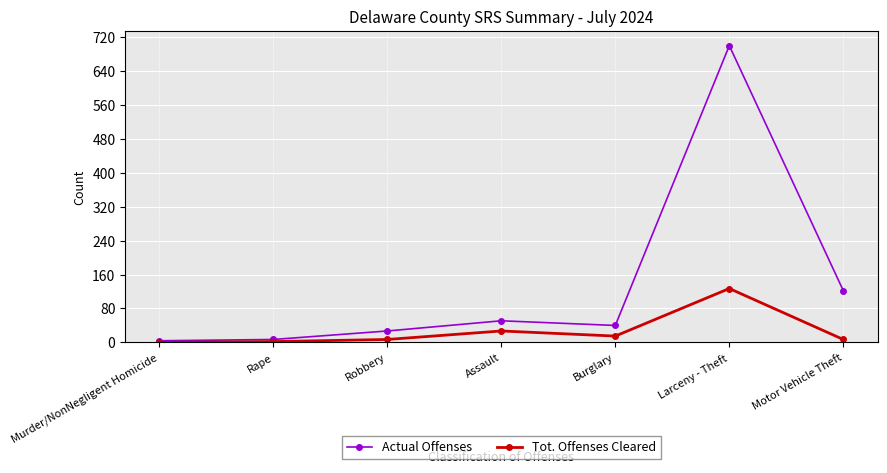

How many lines are shown in the chart?

2